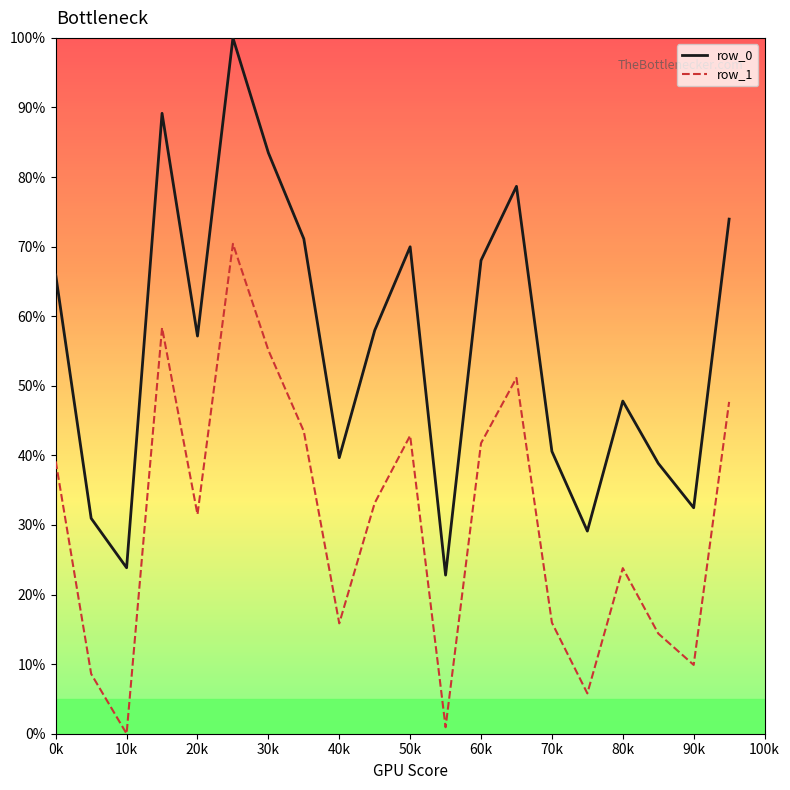

What is the minimum value for row_0?

22.8